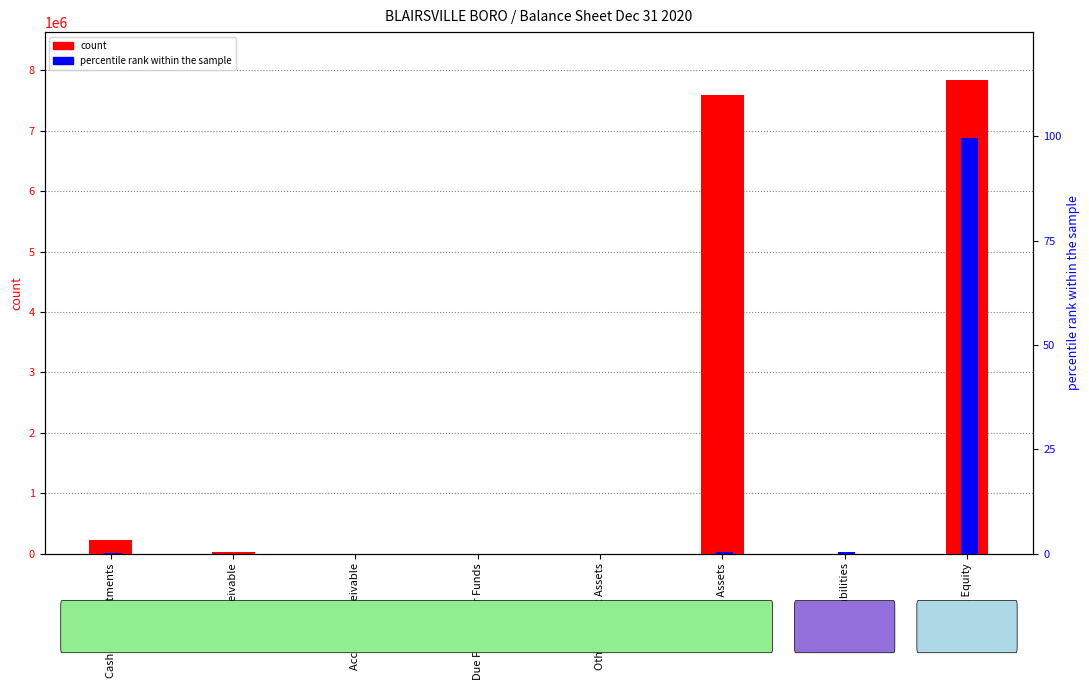

At Fixed Assets, list the series in order from smallest to largest.

percentile rank within the sample, count